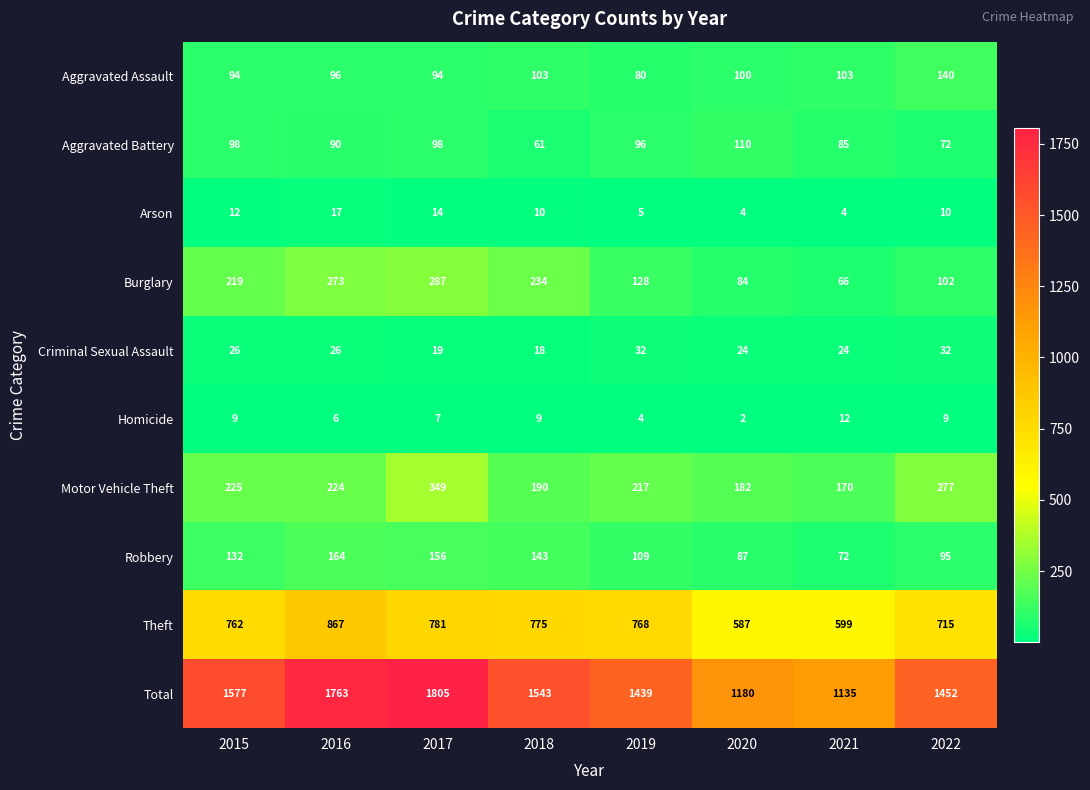

How many data points does each series have?

8